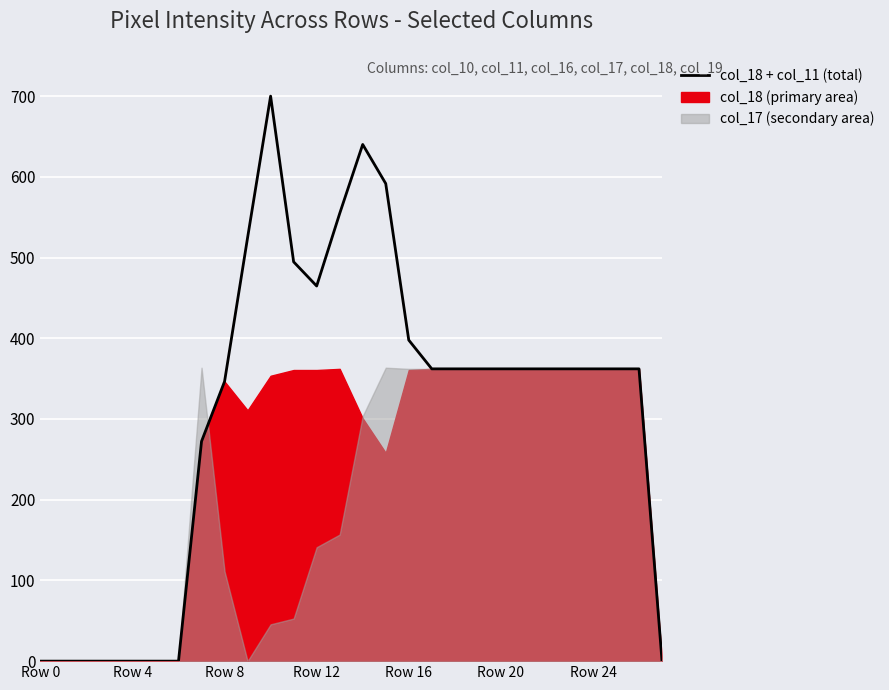

Rank the categories by value from highest to lowest.

10, 14, 15, 13, 9, 11, 12, 16, 17, 18, 19, 20, 21, 22, 23, 24, 25, 26, 8, 7, Row 0, Row 4, Row 8, Row 12, Row 16, Row 20, Row 24, 27